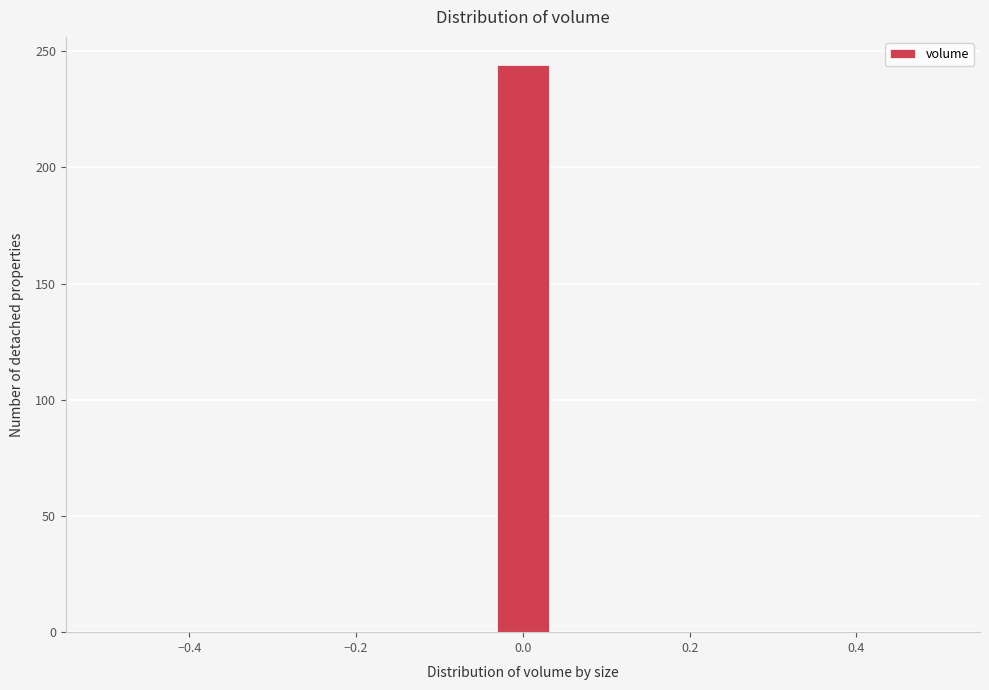

Around what value on the x-axis is the tallest bar? Give the approximate position of its centre, as read against the axis.

0.00